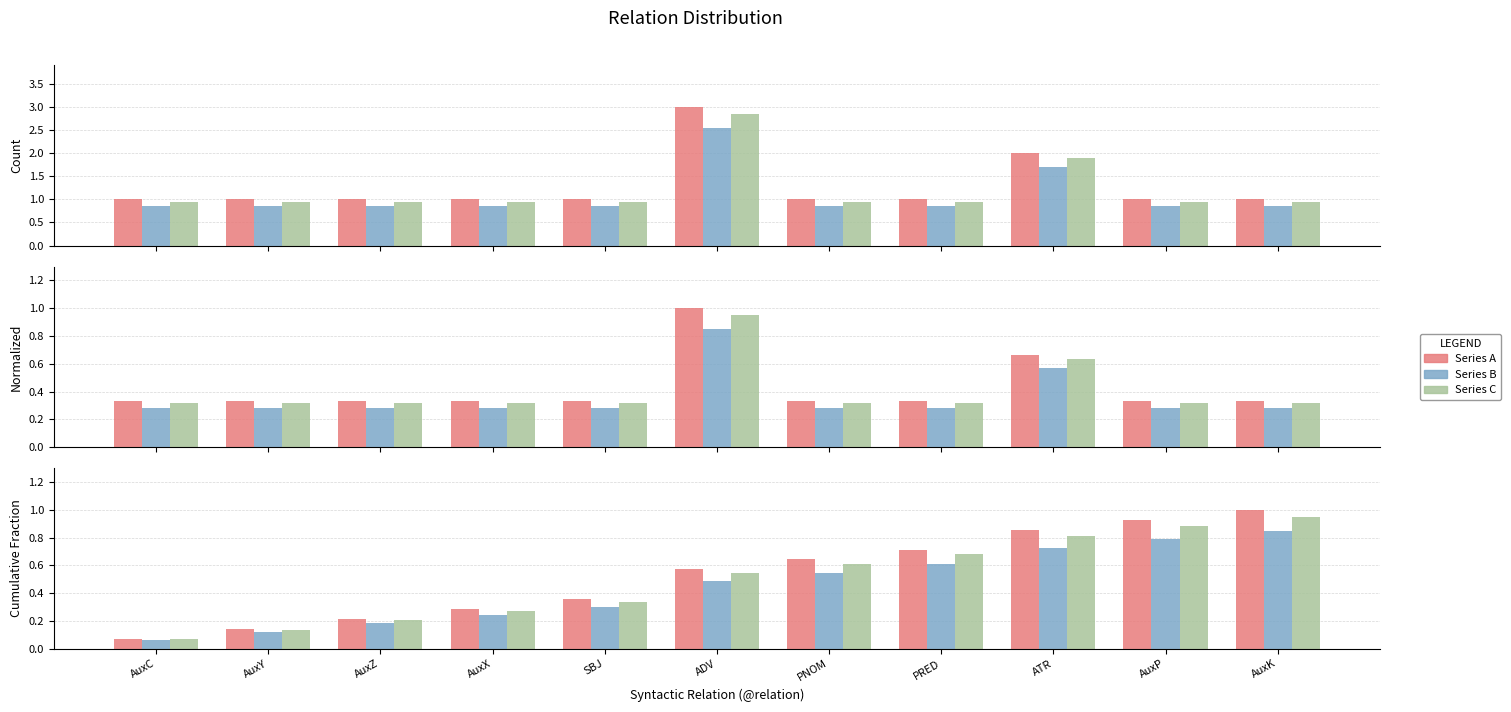

Rank the series by their average value, from highest to lowest.

Series A, Series C, Series B